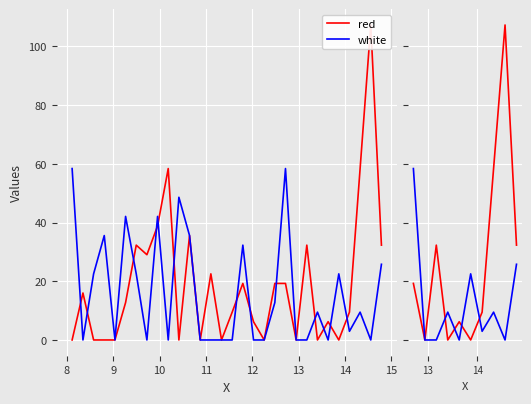

The value of white at 9 is 0.0. True or false?

True